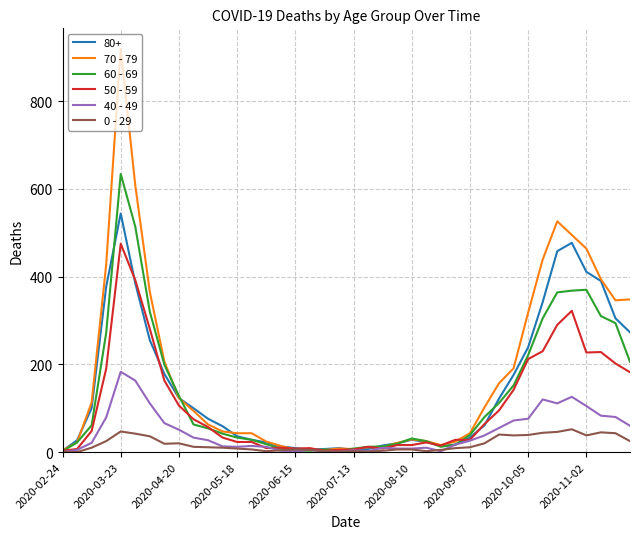

List the series in order of their peak value, lowest first.

0 - 29, 40 - 49, 50 - 59, 80+, 60 - 69, 70 - 79